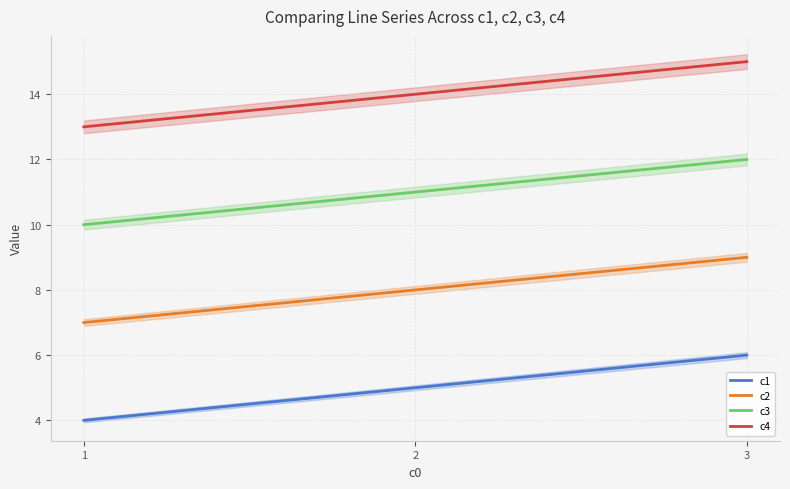

What are all the series names shown in the legend?

c1, c2, c3, c4